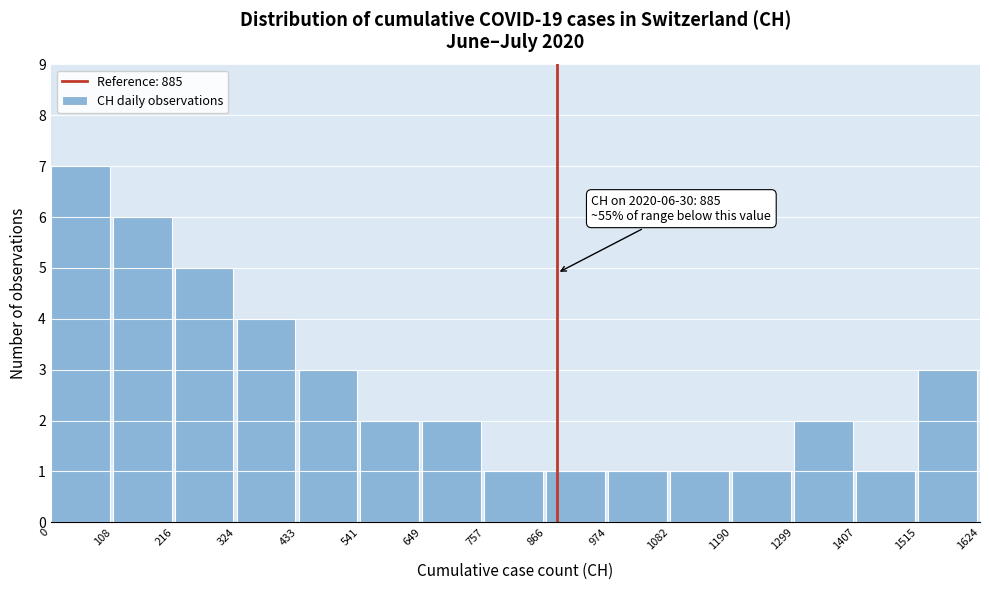

Which range on the x-axis has the tallest bar?

0 to 108